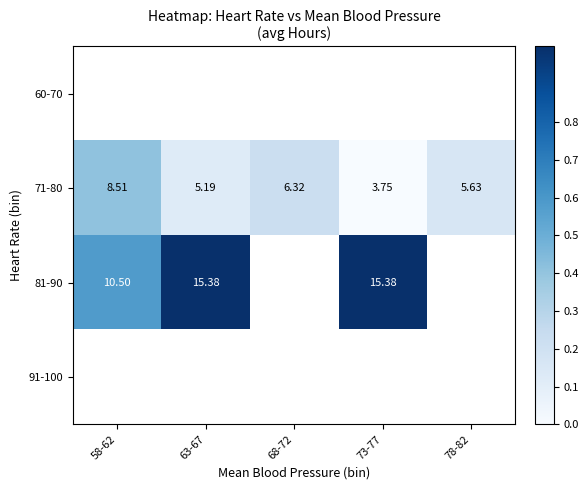

Count the number of categories in the chart.

5